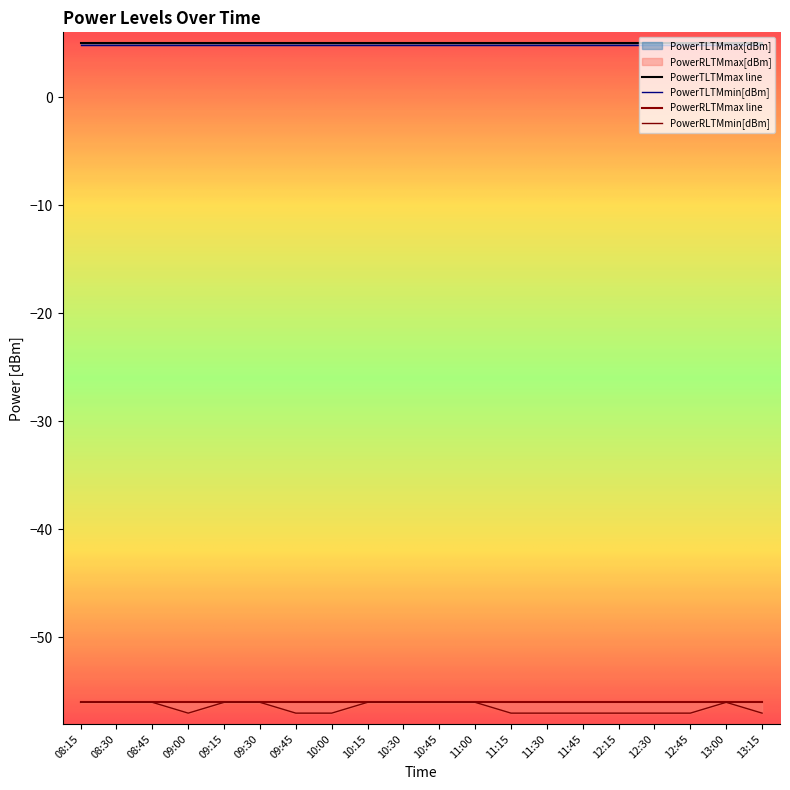

At which category is the sum across all series the highest?

08:15